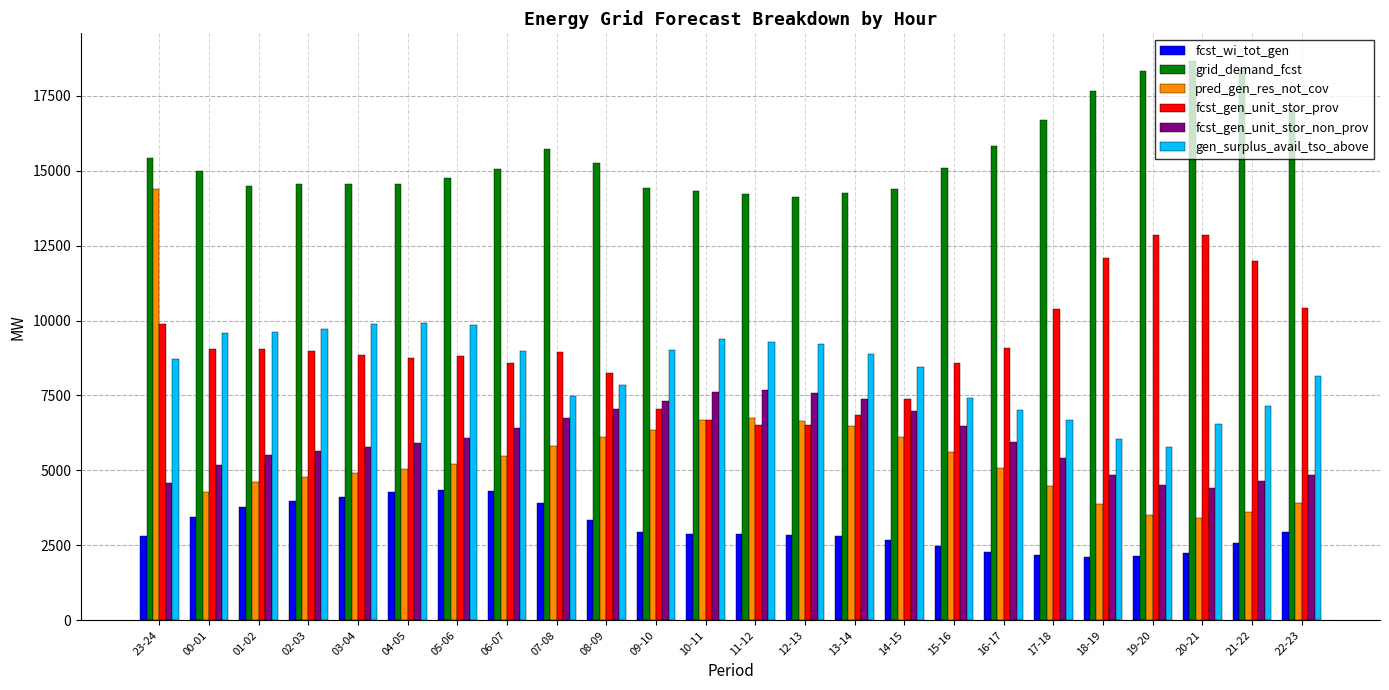

Which series has the largest range (max minus min)?

pred_gen_res_not_cov